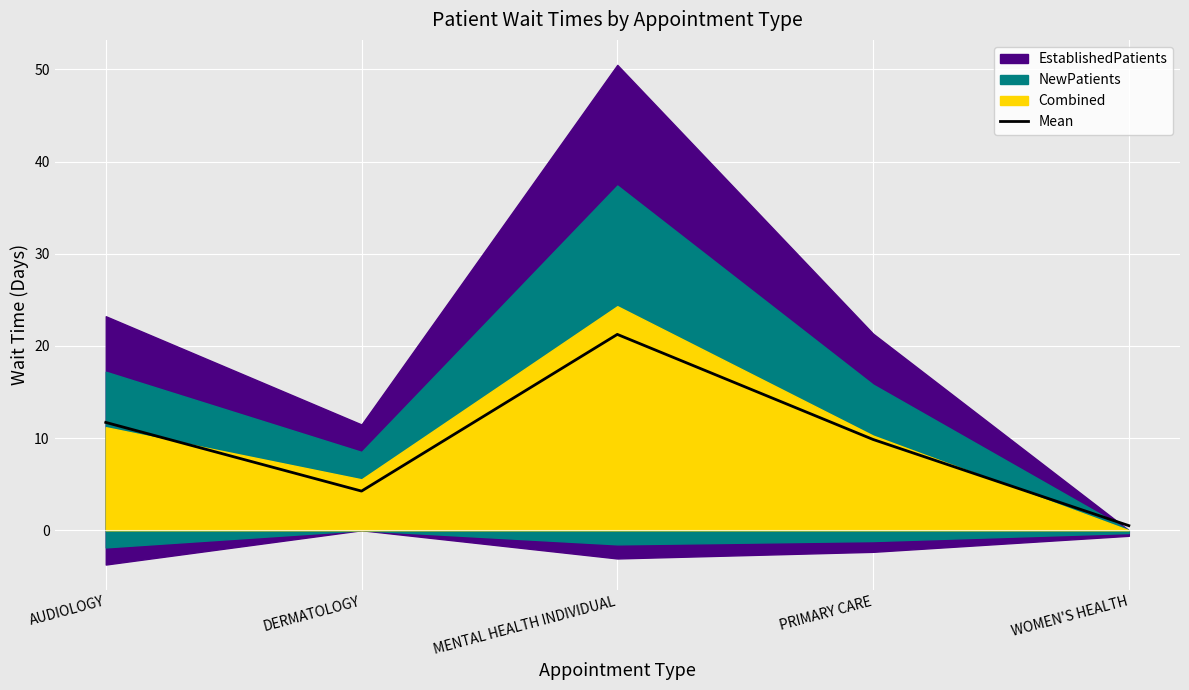

Is it true that the value at DERMATOLOGY is 5.6?

False